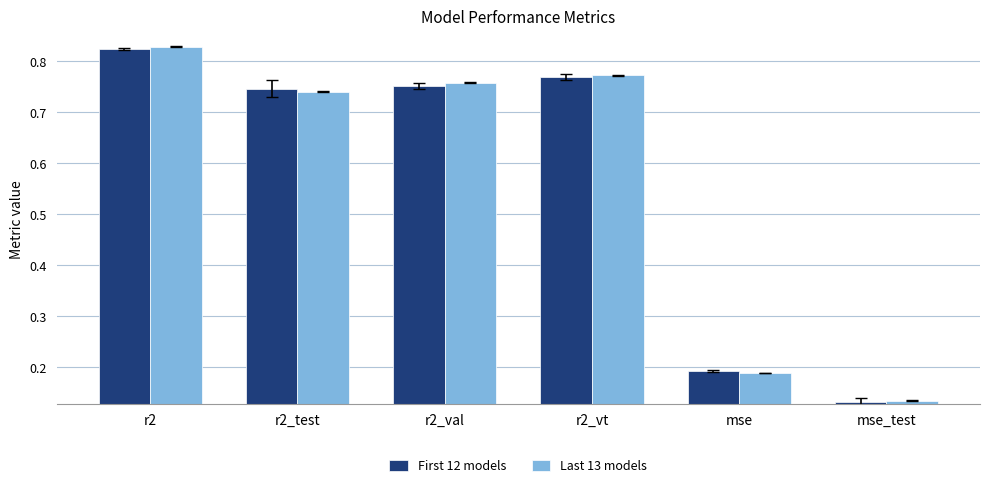

Between r2_val and mse, which series saw the biggest shift?

Last 13 models